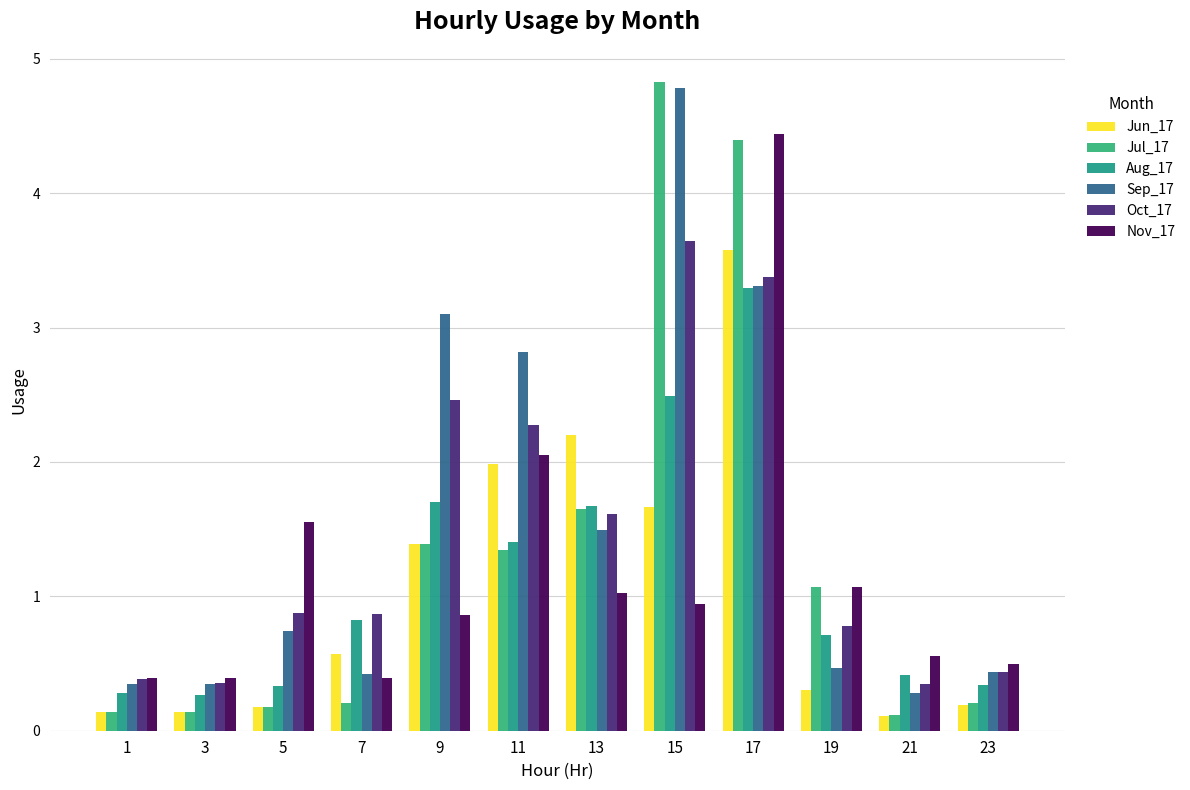

What is the difference between the maximum and minimum values in the Oct_17 series?

3.3